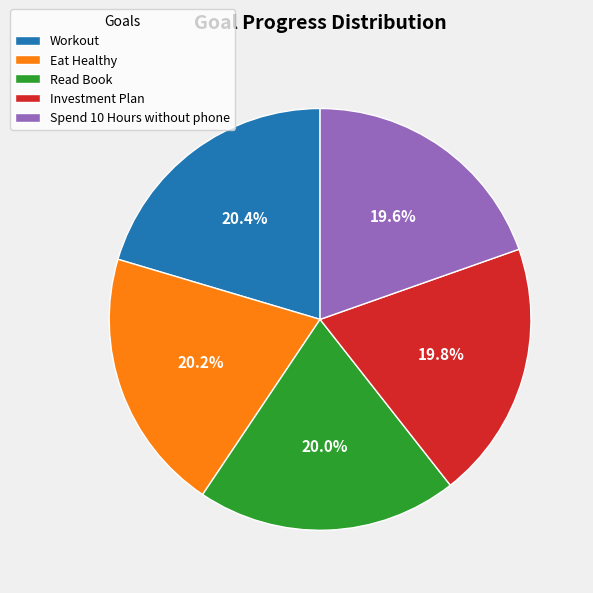

Does Workout account for over 50% of the chart?

No